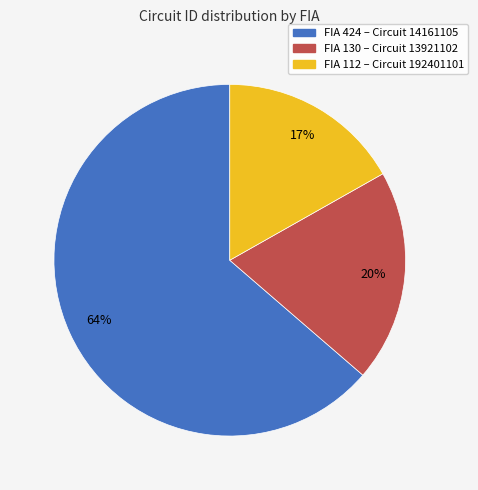

Is there a majority slice in this chart?

Yes